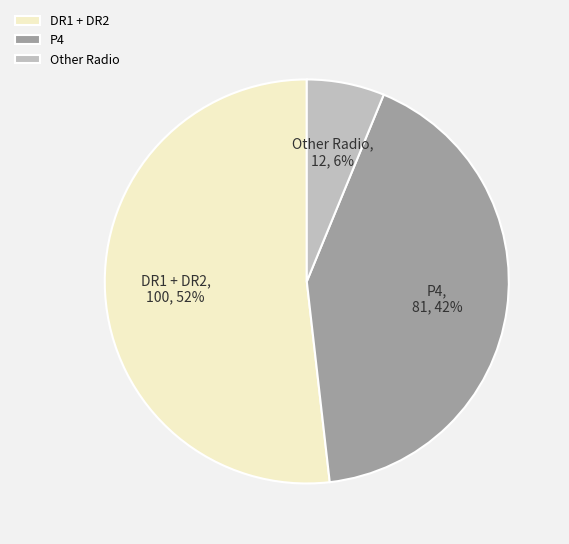

To the nearest percent, what is the average slice percentage?

33%